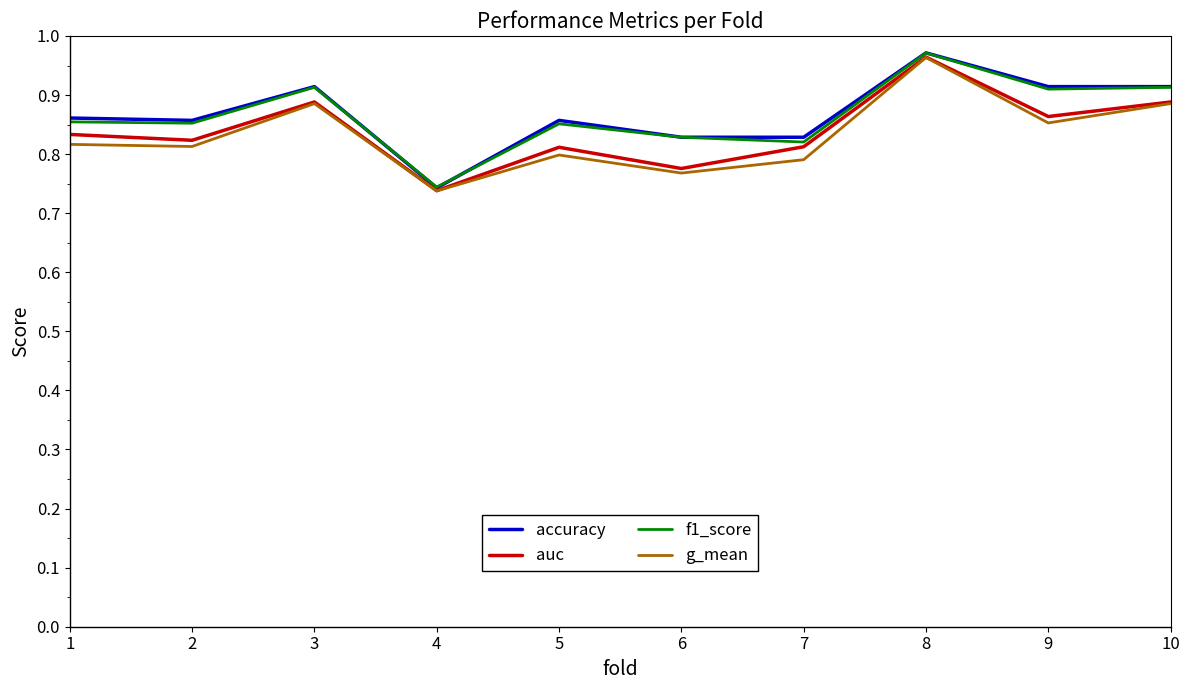

Is the value of auc at 6 greater than the value of f1_score at 8?

No